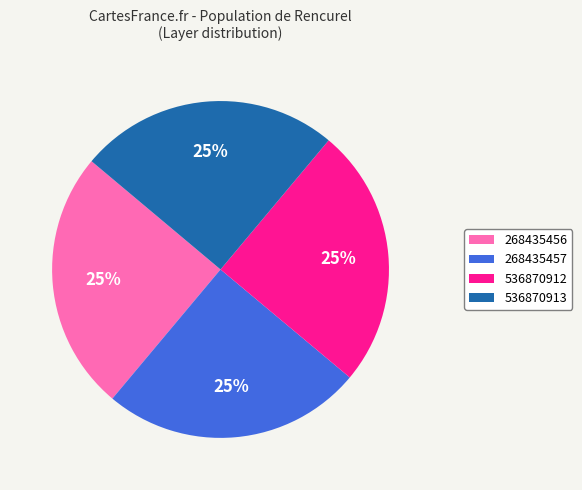

Does 268435456 account for over 50% of the chart?

No